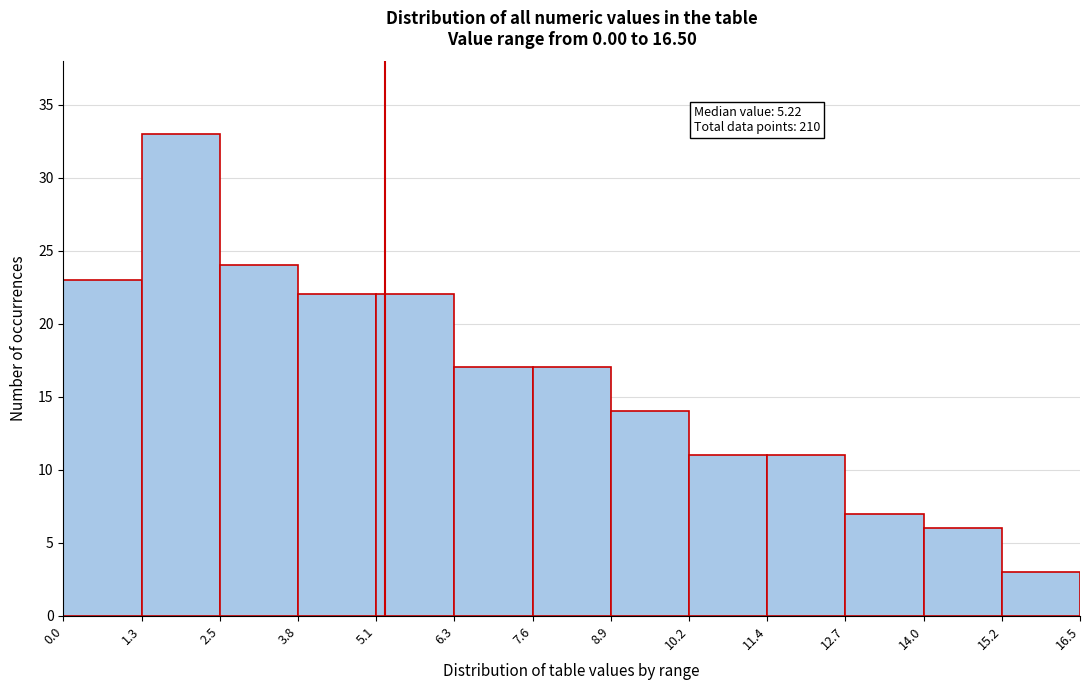

Over which range of the x-axis is the bar tallest?

1.3 to 2.5